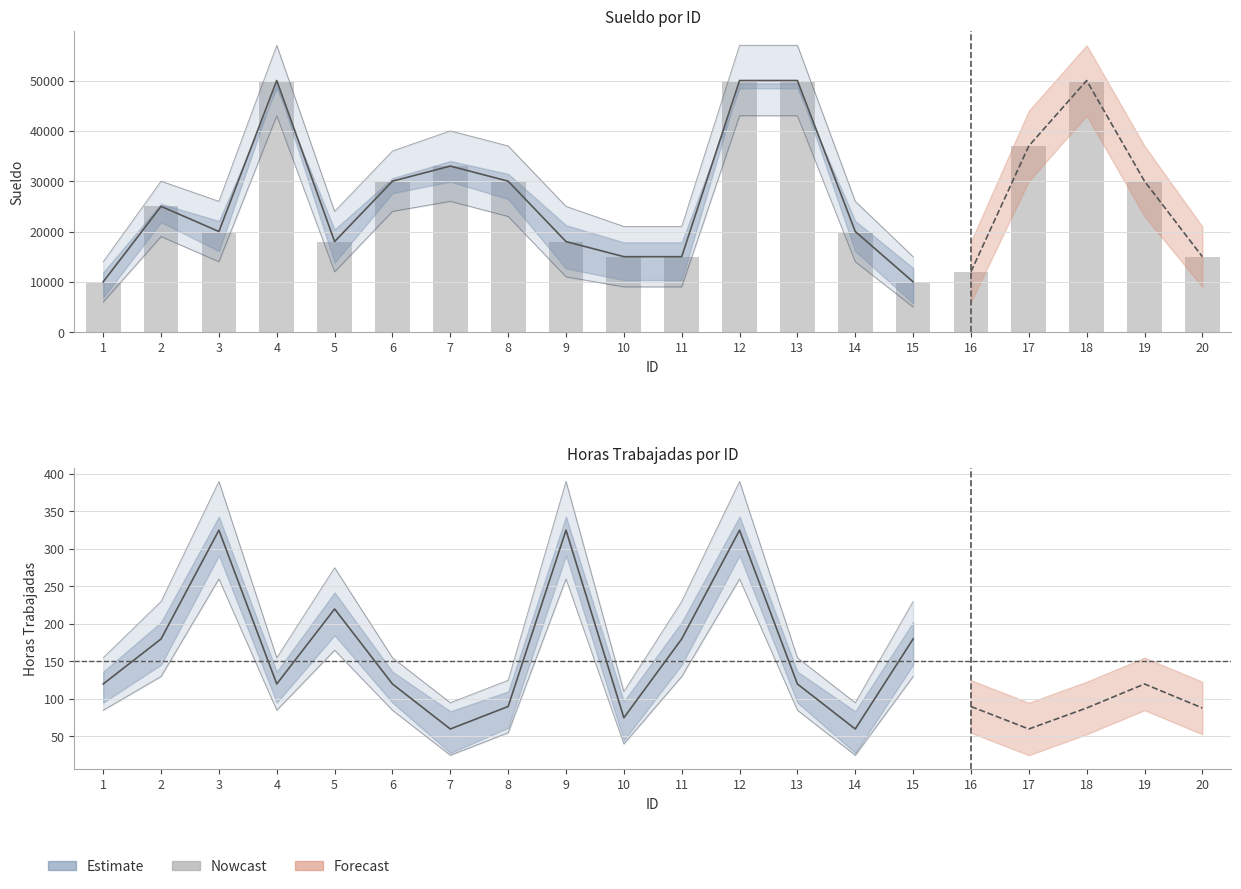

What is the difference between the second highest and second lowest values?

40000